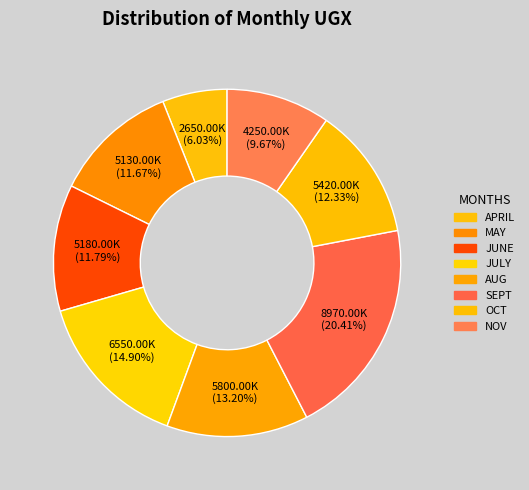

What percentage is the JULY slice, to the nearest percent?

15%